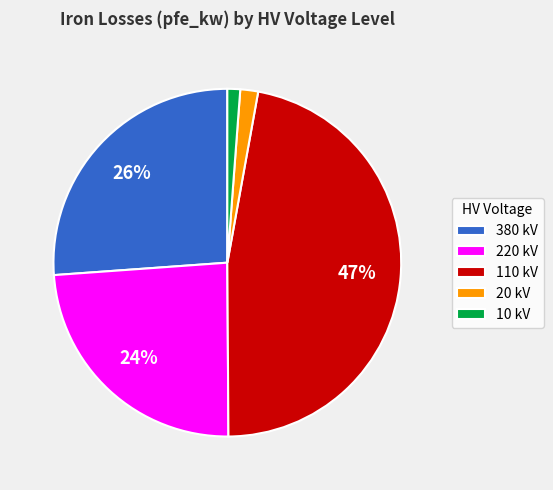

Is it true that 220 kV is 24% of the pie?

True